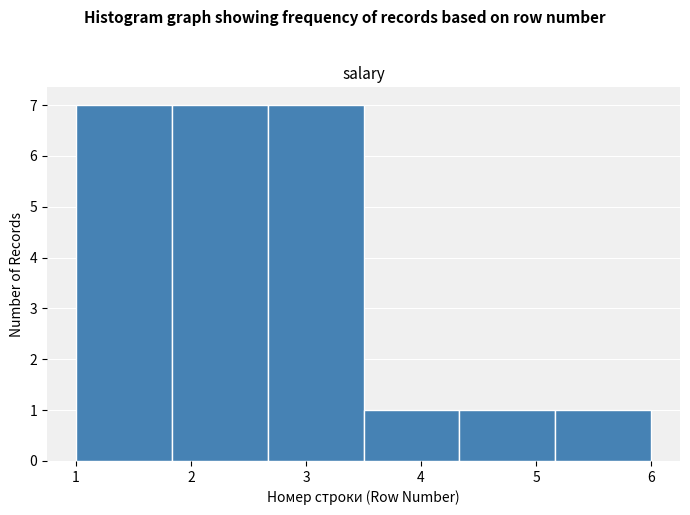

Reading left to right, list every bar in this chart as the range it spans on the x-axis followed by its height. Neither the bar edges nor the heights are printed on the chart, so give them approximately, as read against the axes.

1.0 to 1.8: 7
1.8 to 2.7: 7
2.7 to 3.5: 7
3.5 to 4.3: 1
4.3 to 5.2: 1
5.2 to 6.0: 1